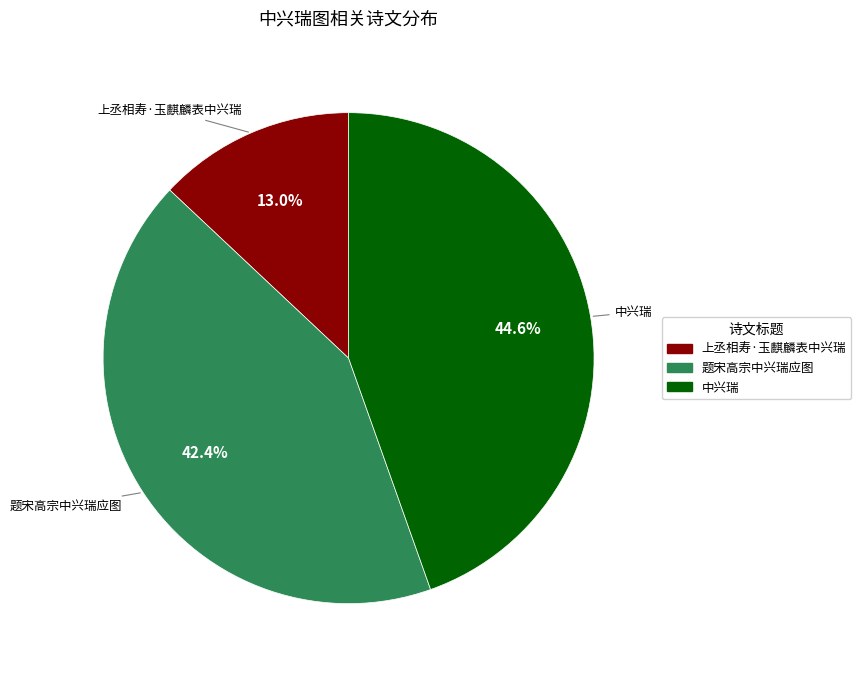

Is it true that 题宋高宗中兴瑞应图 is 56% of the pie?

False